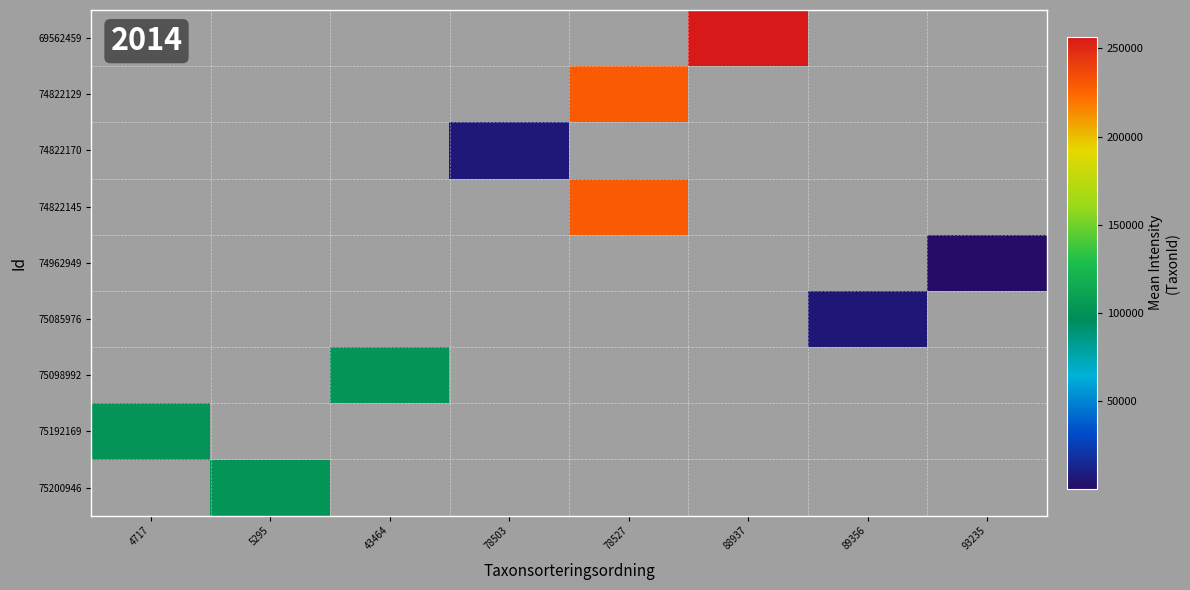

At which category does the chart reach its minimum across all series?

93235